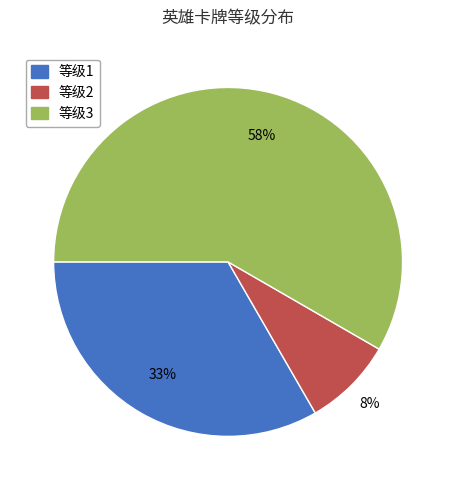

Between 等级3 and 等级1, which is larger?

等级3